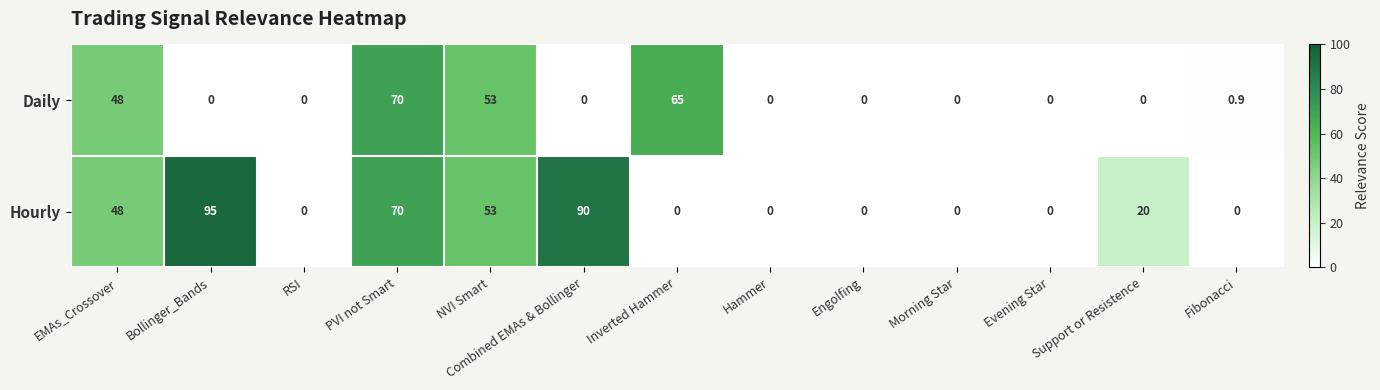

Which series has the largest total across all categories?

Hourly